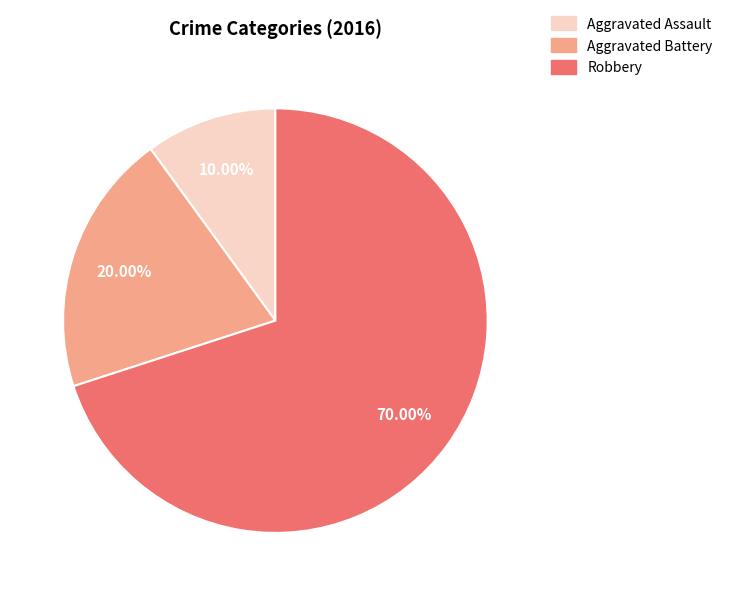

Approximately how many times larger is the value at Aggravated Battery compared to Aggravated Assault?

2.0